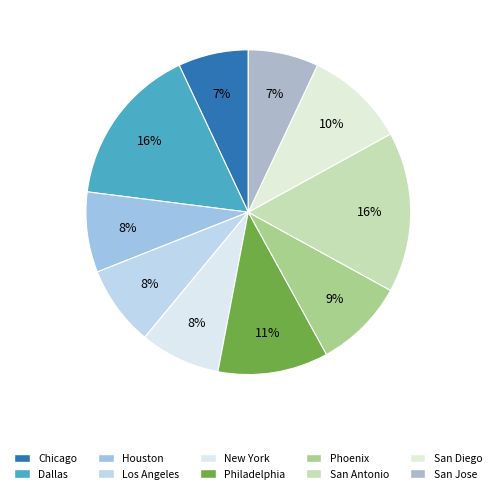

What is the largest slice in the pie chart?

Dallas